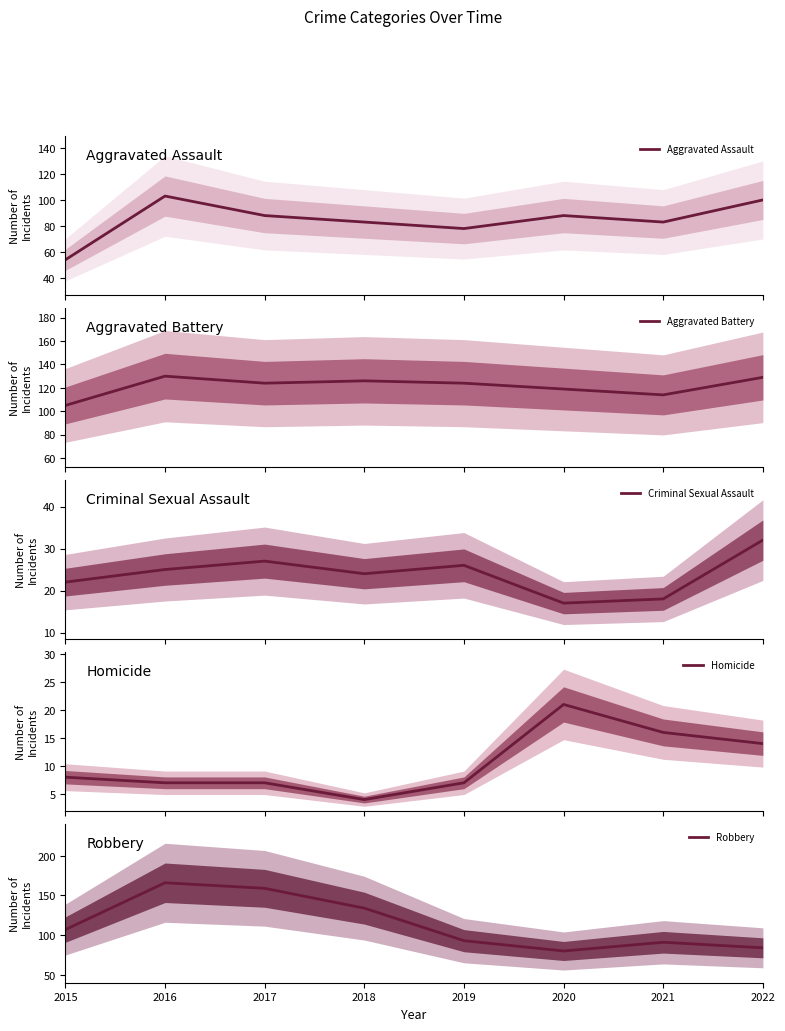

Reading right to left, extract all data points from this chart.

Aggravated Assault: 100	83	88	78	83	88	103	54
Aggravated Battery: 129	114	119	124	126	124	130	105
Criminal Sexual Assault: 32	18	17	26	24	27	25	22
Homicide: 14	16	21	7	4	7	7	8
Robbery: 84	91	80	93	134	159	166	107